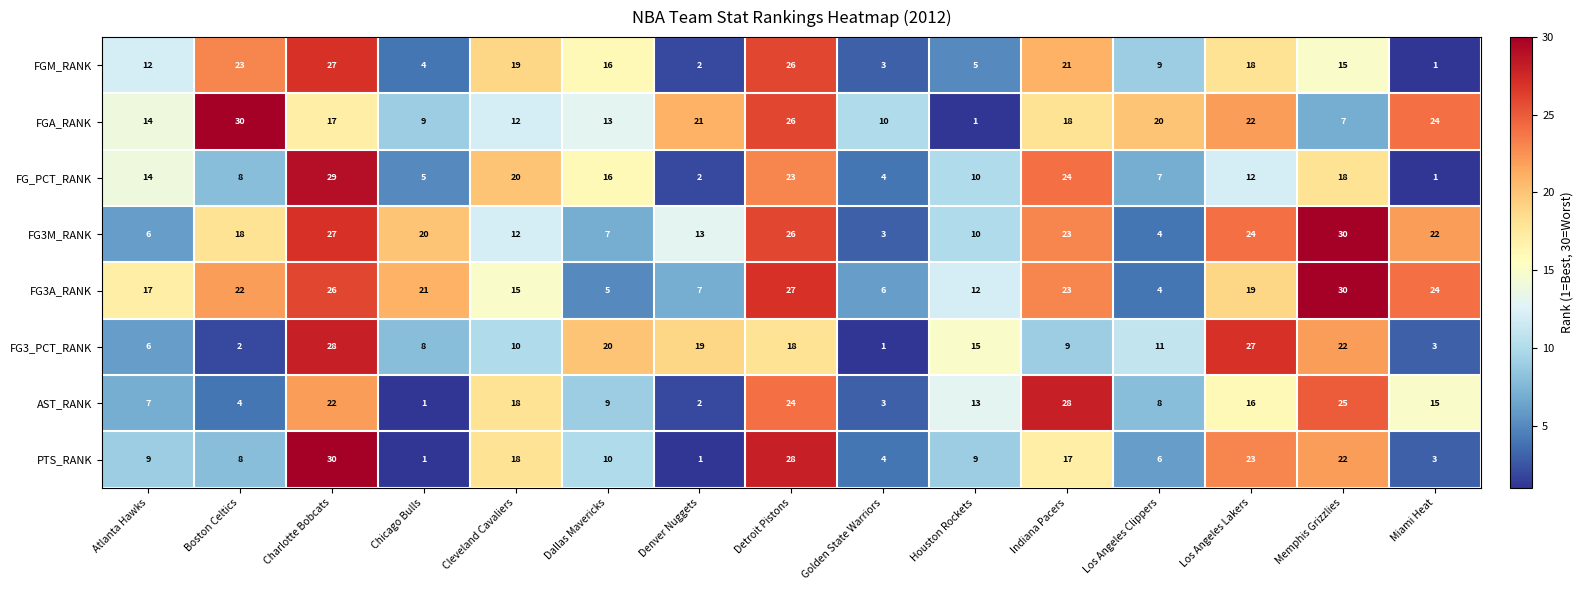

Rank the series at Los Angeles Lakers from lowest to highest value.

FG_PCT_RANK, AST_RANK, FGM_RANK, FG3A_RANK, FGA_RANK, PTS_RANK, FG3M_RANK, FG3_PCT_RANK